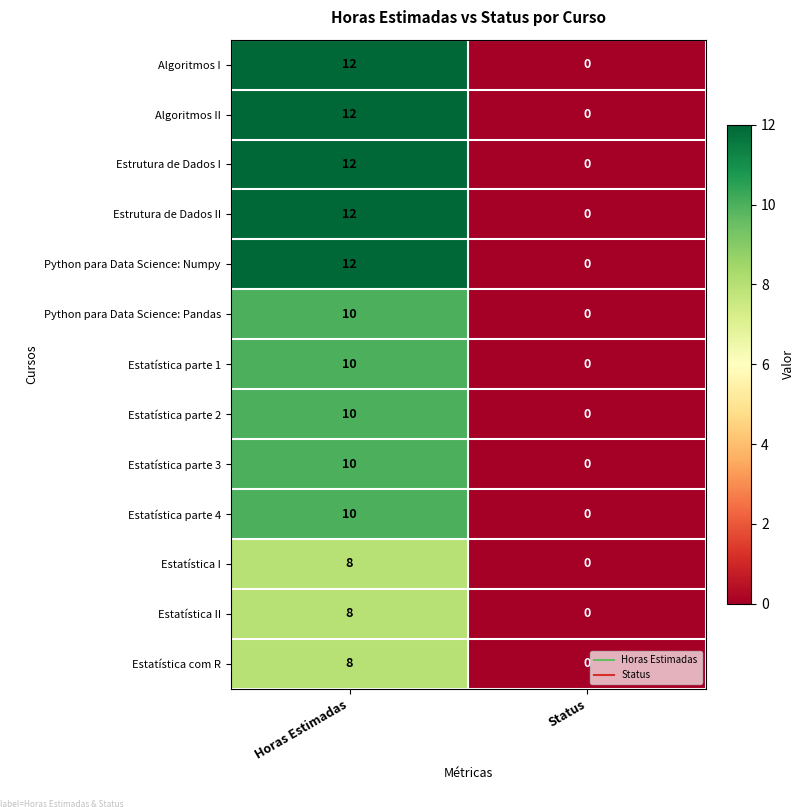

The Estrutura de Dados II series shows 12 at Horas Estimadas. True or false?

True